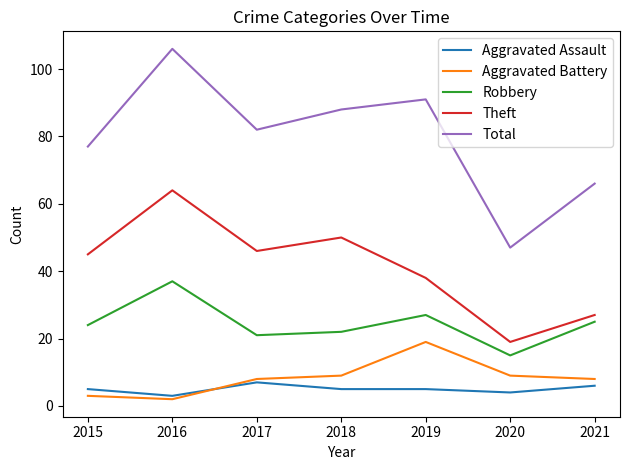

Is it true that Aggravated Battery equals 19 at 2019?

True